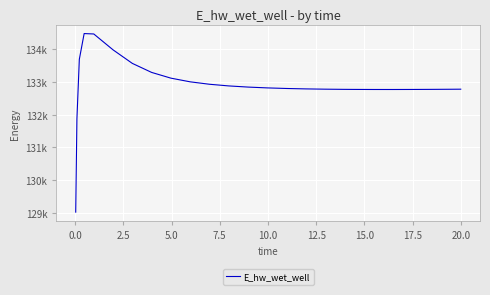

What is the label of the 20th point from the right?

10.0